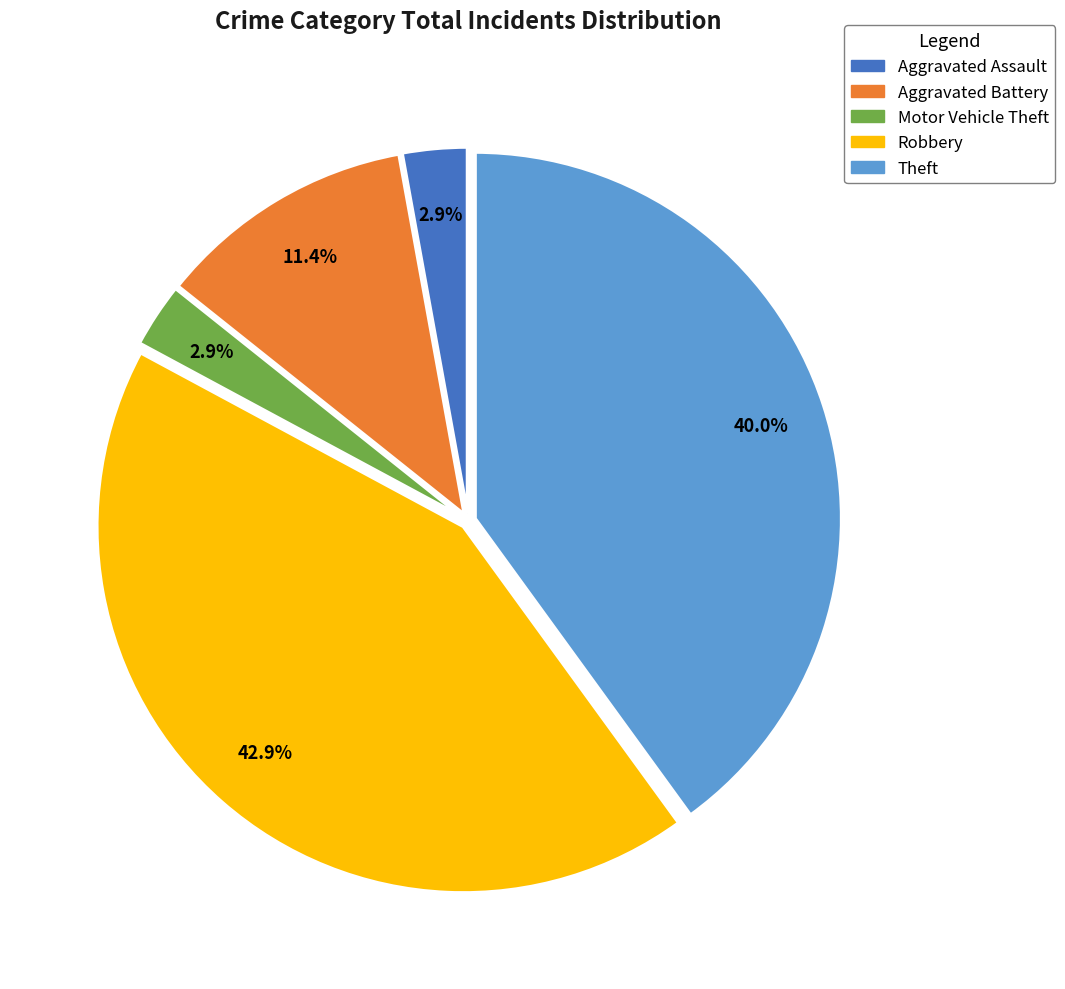

Is there a majority slice in this chart?

No